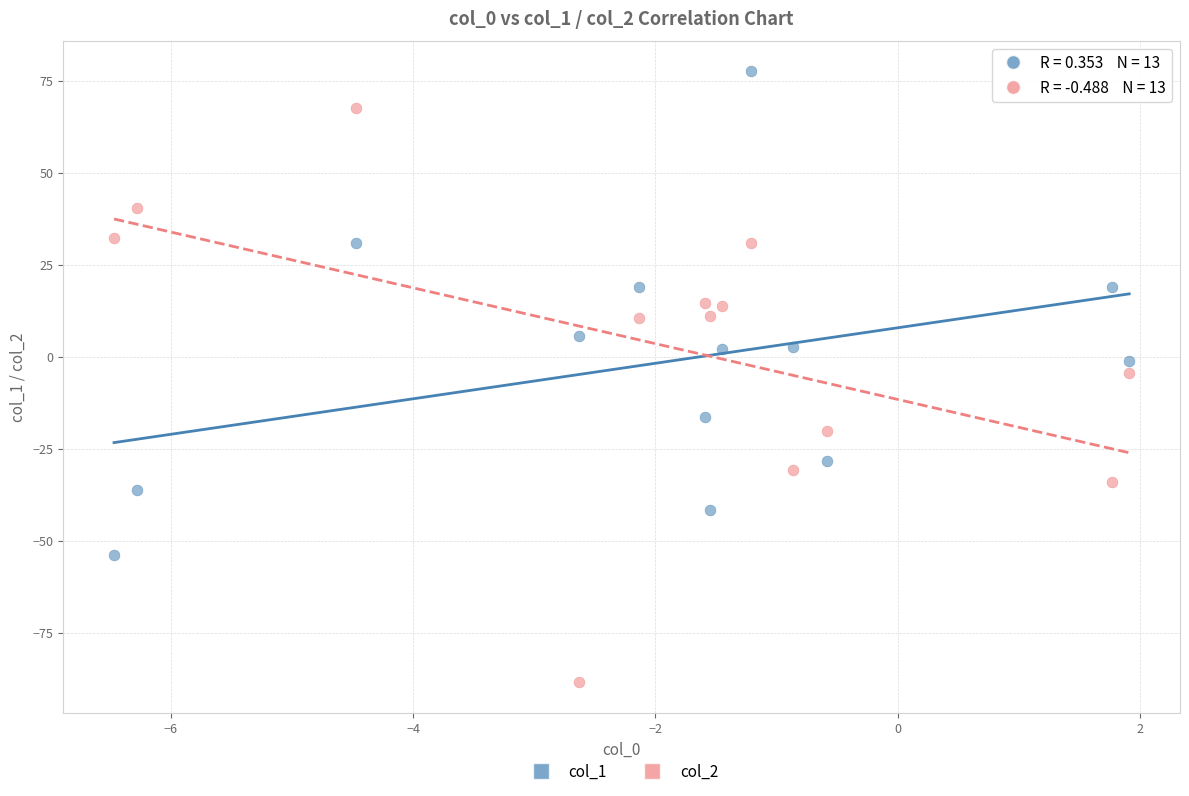

Which series contains the highest Y value?

col_1